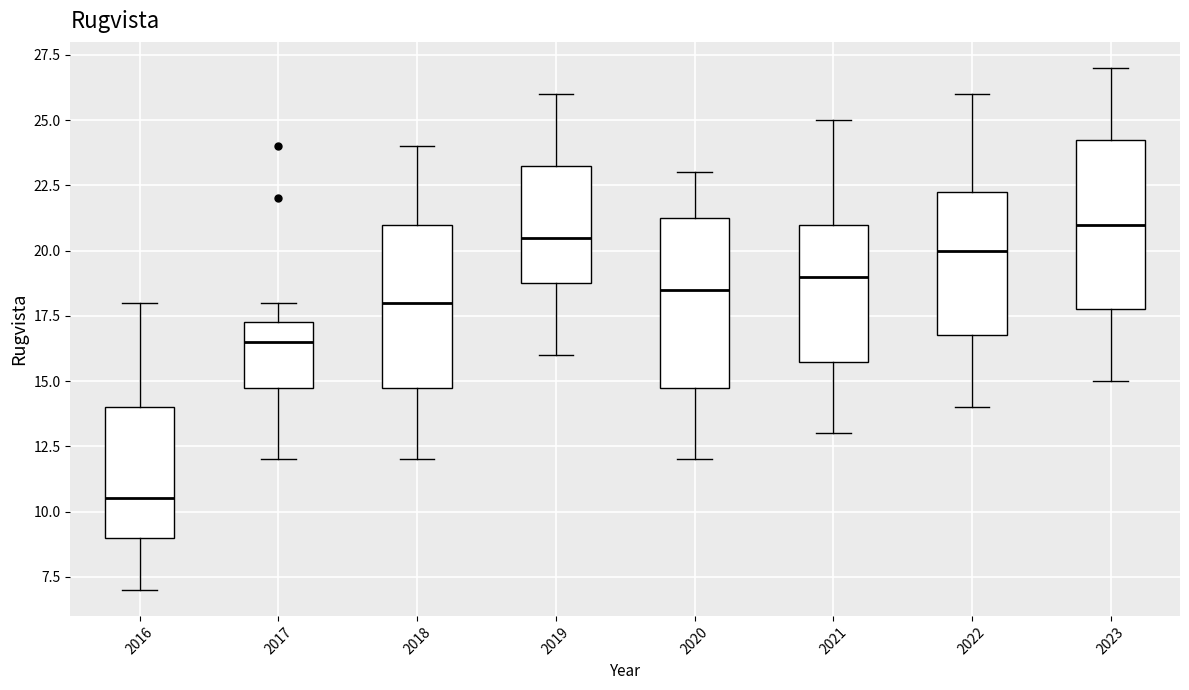

Where does the median line of the box at x = 2017 sit on the y-axis? The values are not printed on the chart, so give them approximately, as read against the axis.

16.5